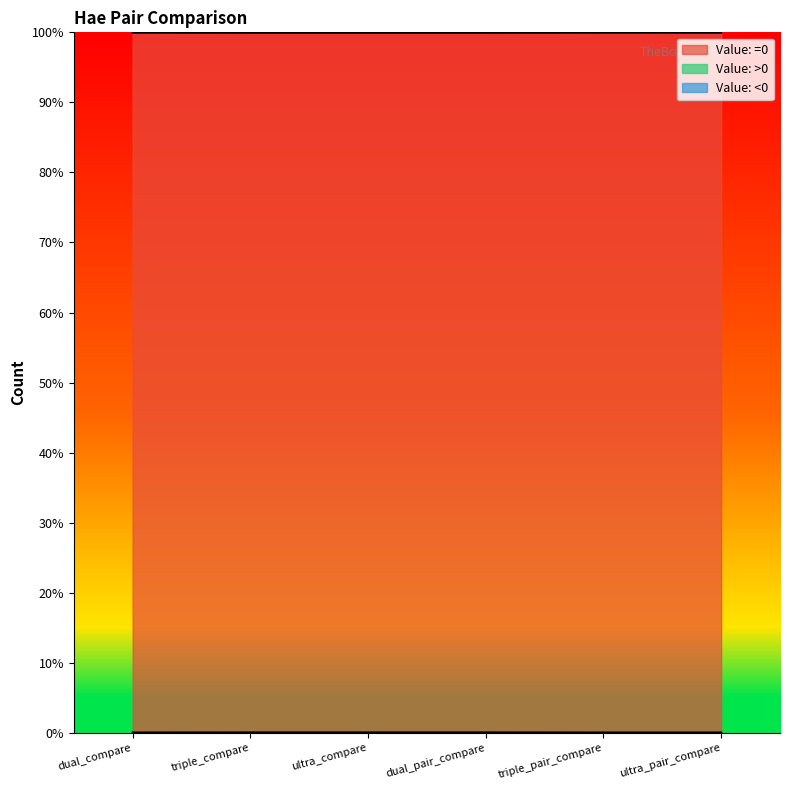

Where is Value: <0 nearest to the value 5?

dual_compare